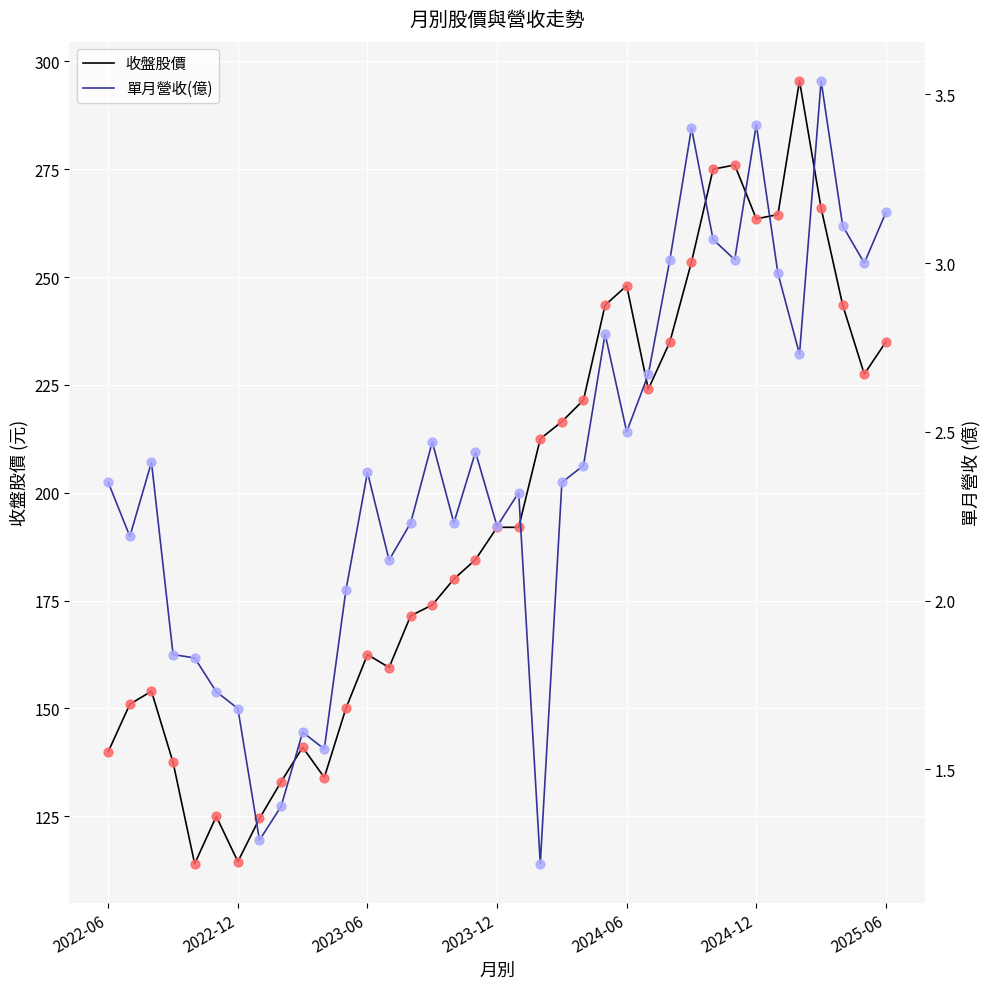

What is the total value across all series at 9?

142.6